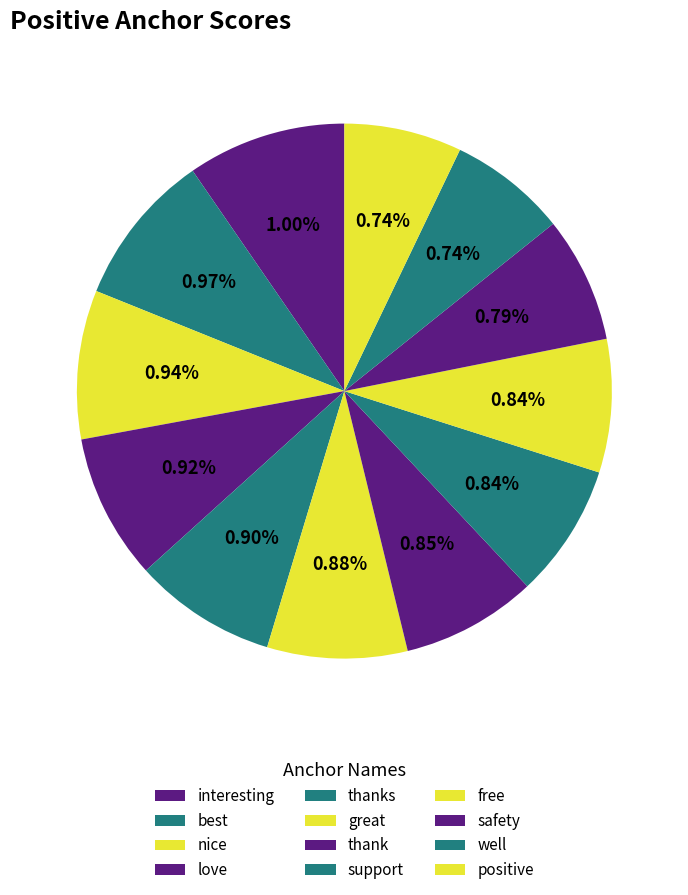

Combined, do love and positive account for over 50%?

No